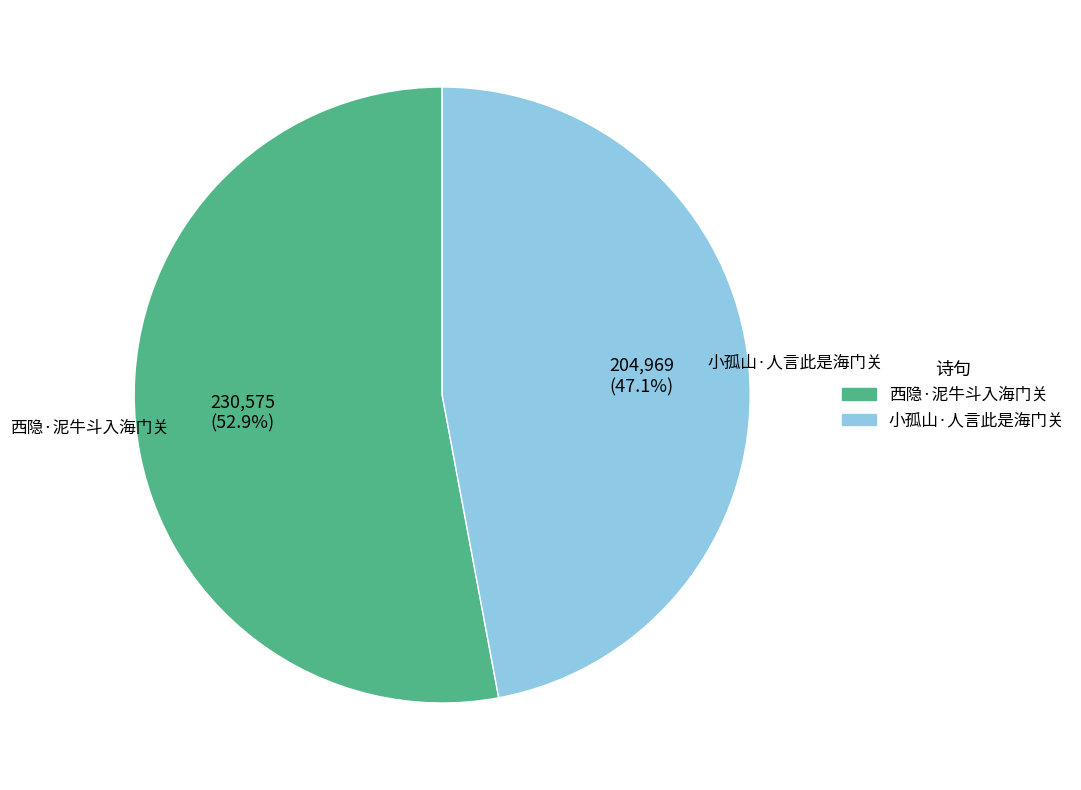

To the nearest percent, what is the difference between the 小孤山·人言此是海门关 and 西隐·泥牛斗入海门关 slice percentages?

6%